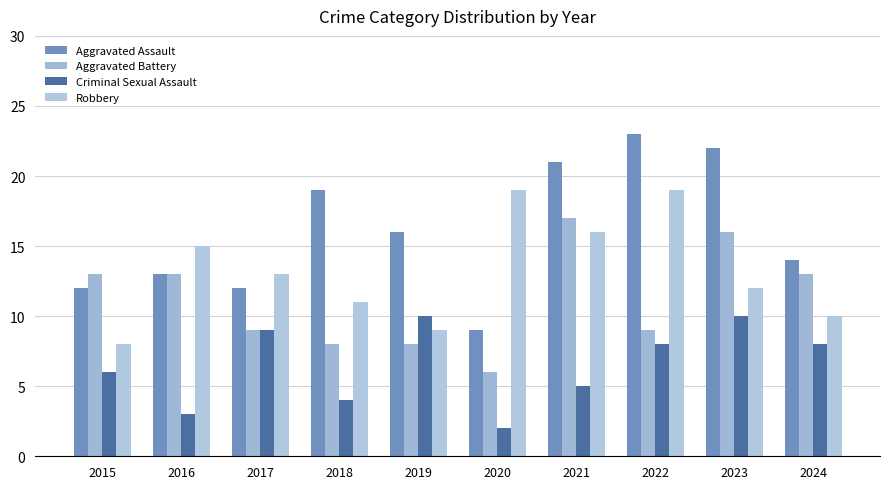

Reading left to right, list all the values displayed in this chart.

Aggravated Assault: 2015=12	2016=13	2017=12	2018=19	2019=16	2020=9	2021=21	2022=23	2023=22	2024=14
Aggravated Battery: 2015=13	2016=13	2017=9	2018=8	2019=8	2020=6	2021=17	2022=9	2023=16	2024=13
Criminal Sexual Assault: 2015=6	2016=3	2017=9	2018=4	2019=10	2020=2	2021=5	2022=8	2023=10	2024=8
Robbery: 2015=8	2016=15	2017=13	2018=11	2019=9	2020=19	2021=16	2022=19	2023=12	2024=10